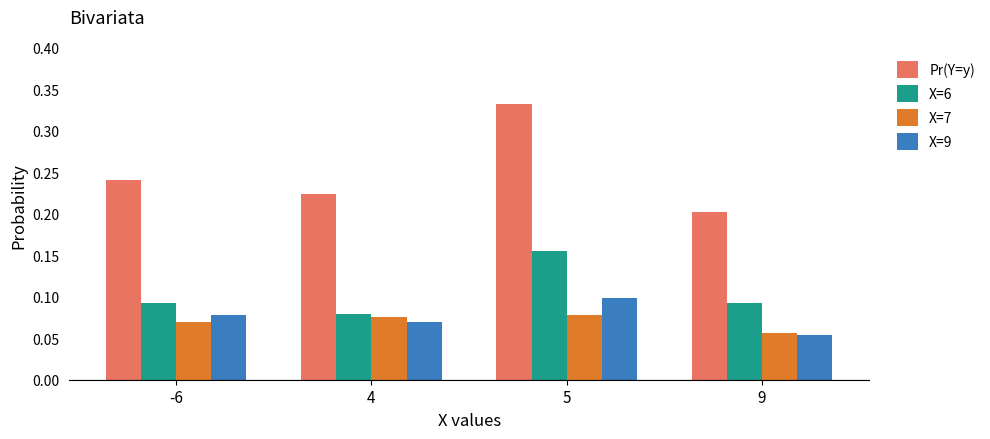

Between 5 and 9, which series saw the biggest shift?

Pr(Y=y)